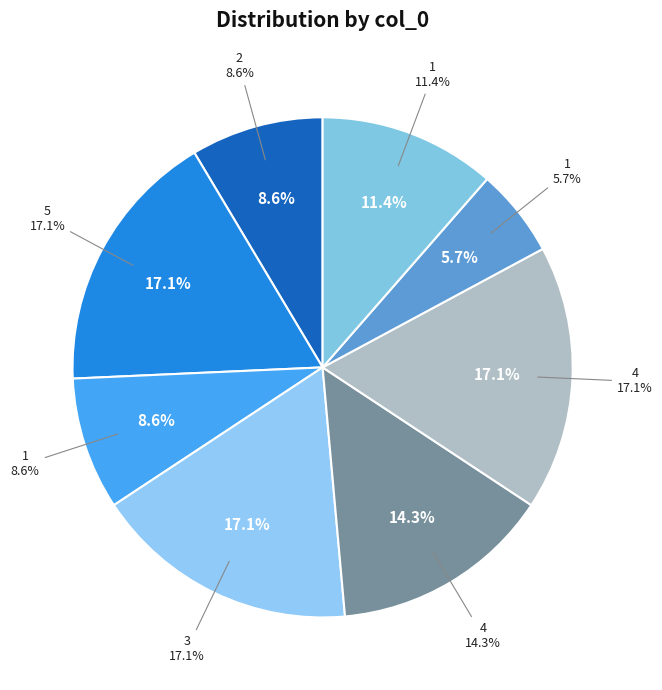

To the nearest percent, what portion does 4 represent?

17%